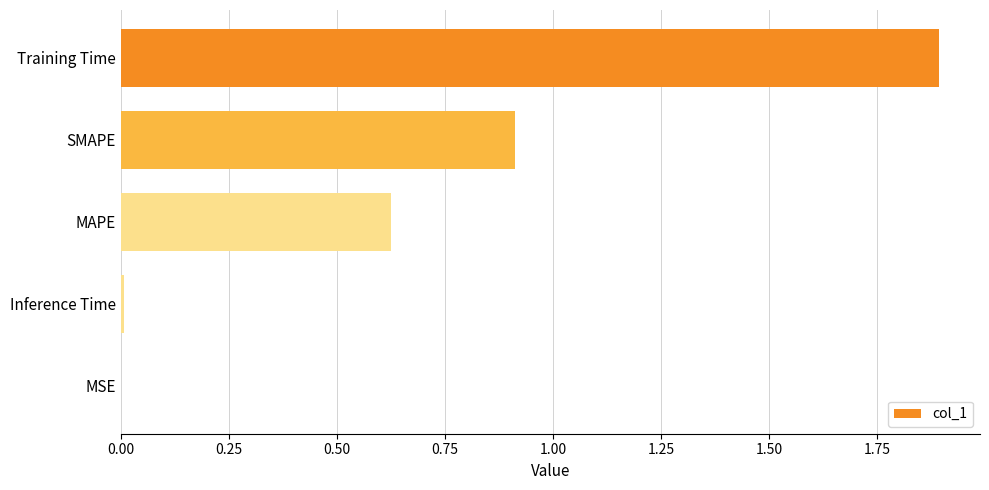

Are the bars grouped side by side (vs. stacked)?

No